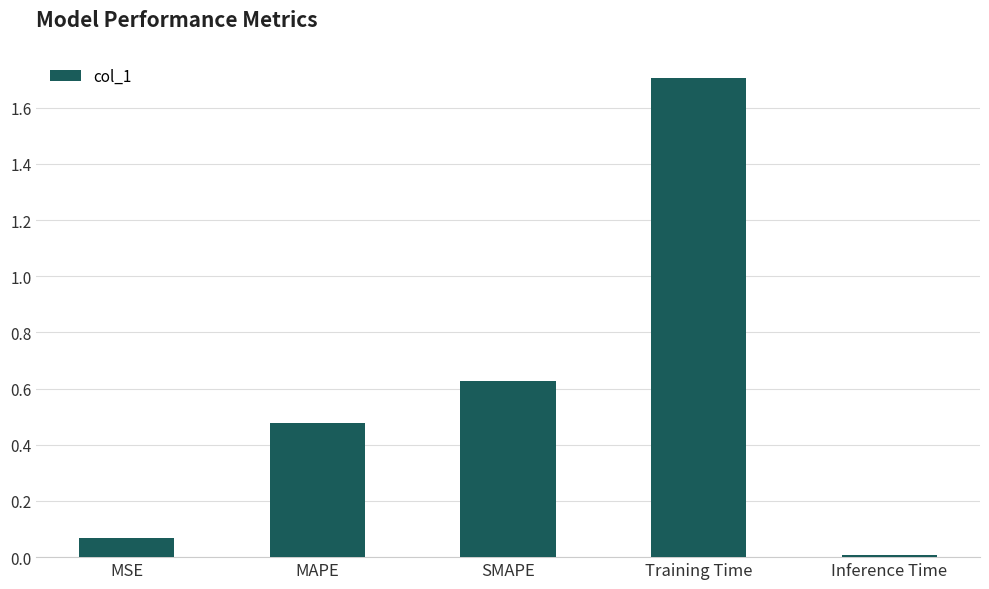

How many series are shown in this chart?

1